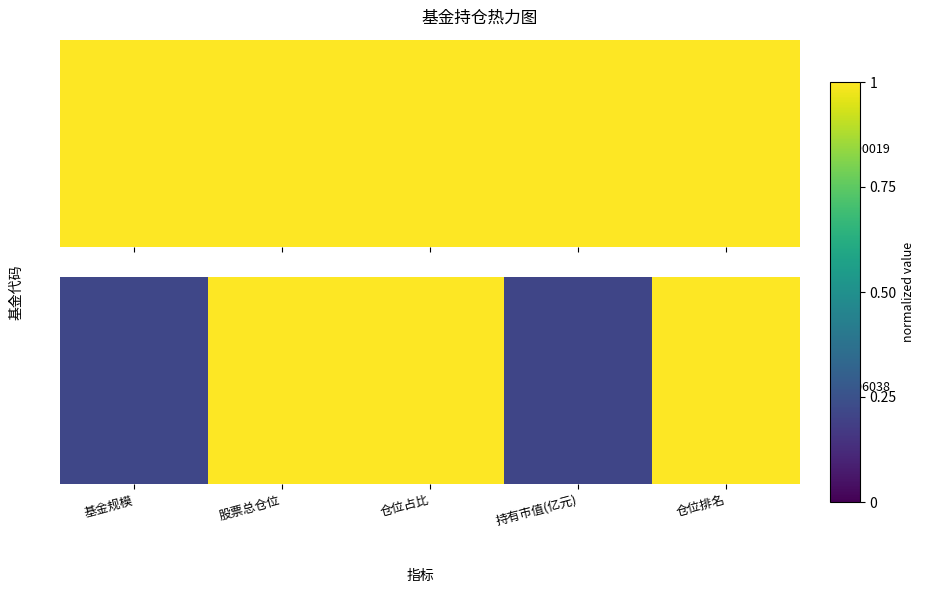

What is the change in value from 持有市值(亿元) to 仓位排名?

+0.8